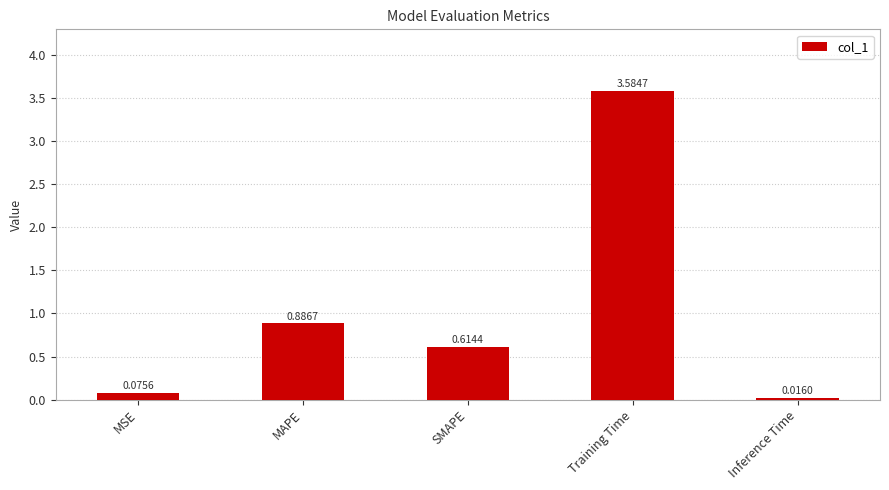

What is the label of the 3rd bar from the right?

SMAPE